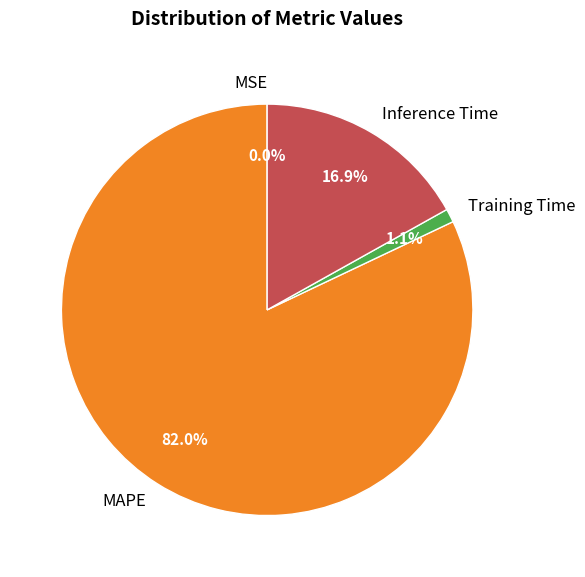

True or false: Training Time accounts for 1% of the total.

True